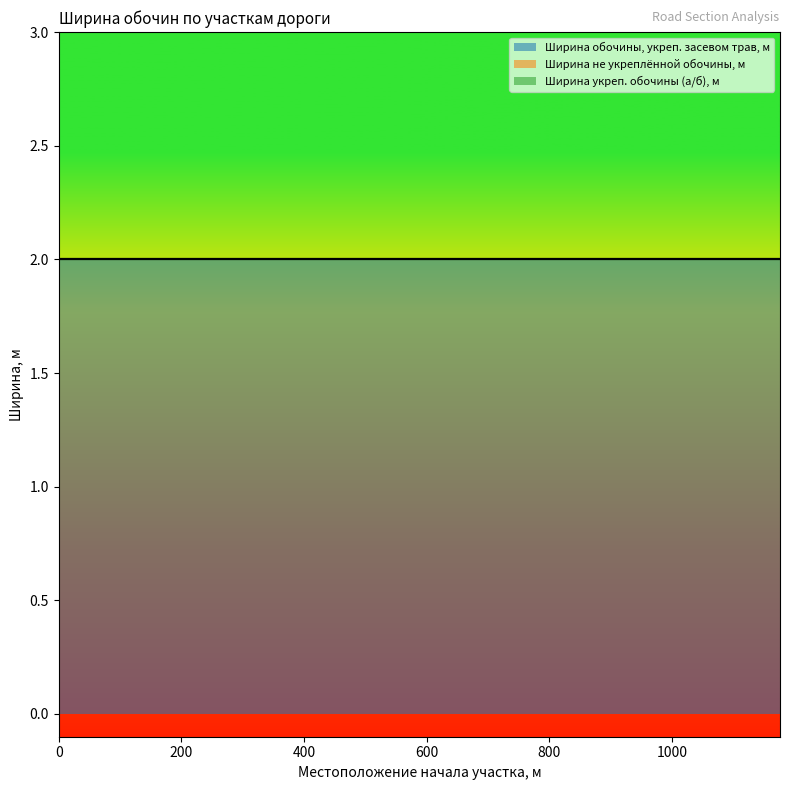

Is it true that Ширина обочины, укреп. засевом трав, м equals 3 at 868?

False